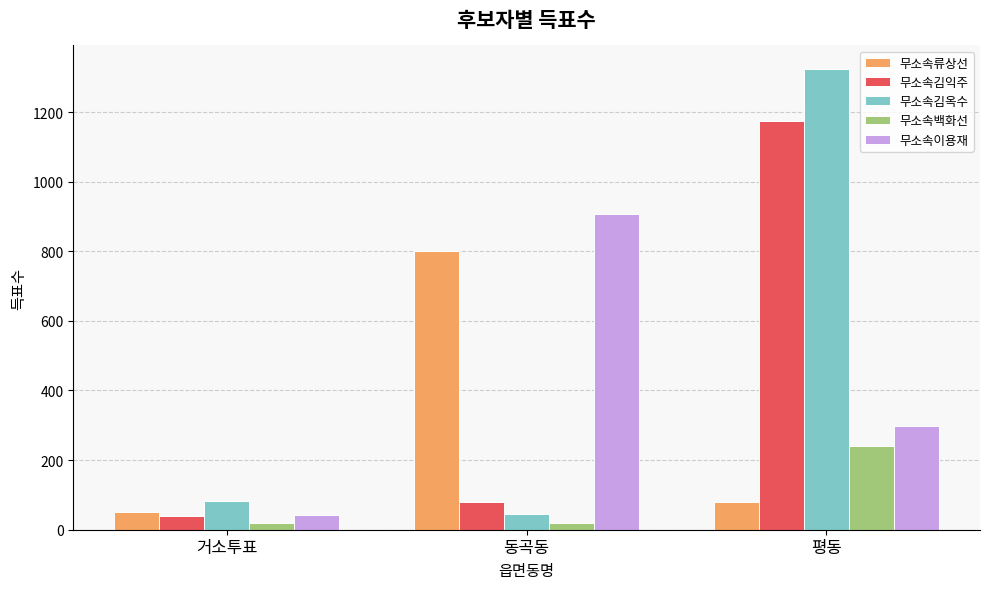

What is the spread (max minus min) of values at 거소투표?

63